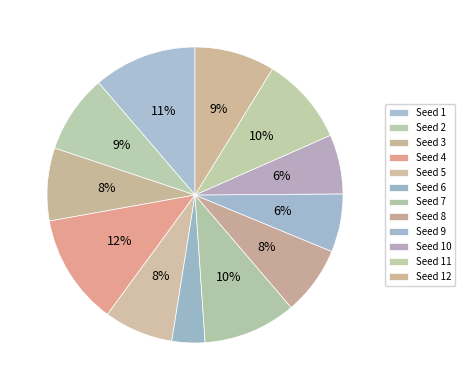

Does Seed 1 represent more than half of the total?

No